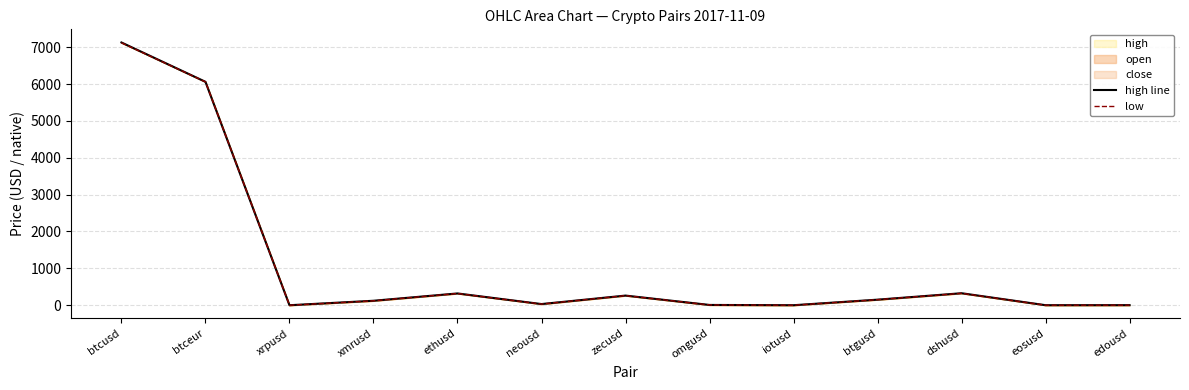

List the labels in order of low value, largest first.

btcusd, btceur, dshusd, ethusd, zecusd, btgusd, xmrusd, neousd, omgusd, edousd, eosusd, iotusd, xrpusd